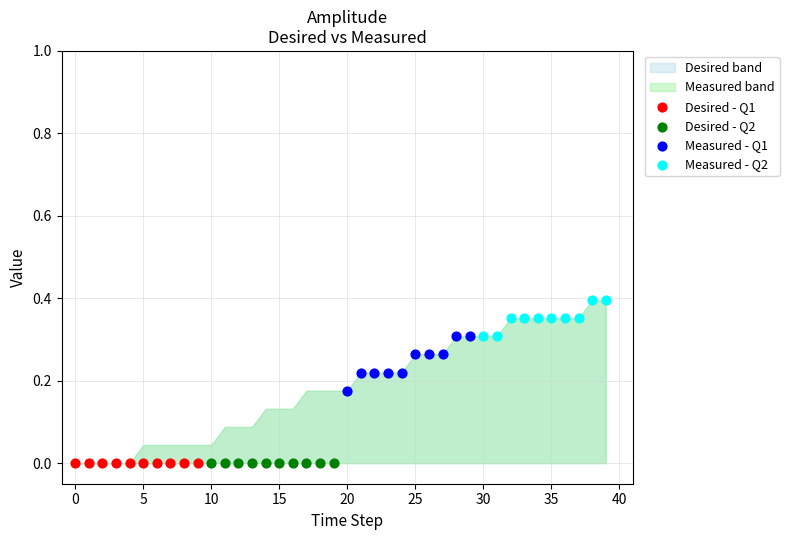

Which series reaches the maximum Y coordinate?

Measured - Q2